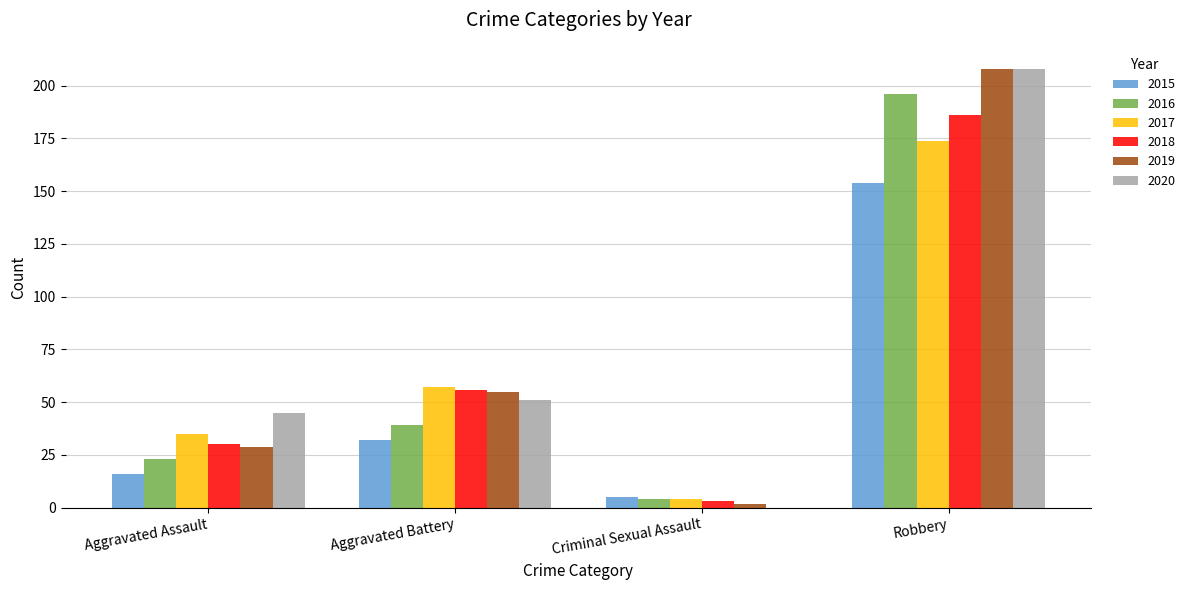

What is the maximum value shown in the chart?

208